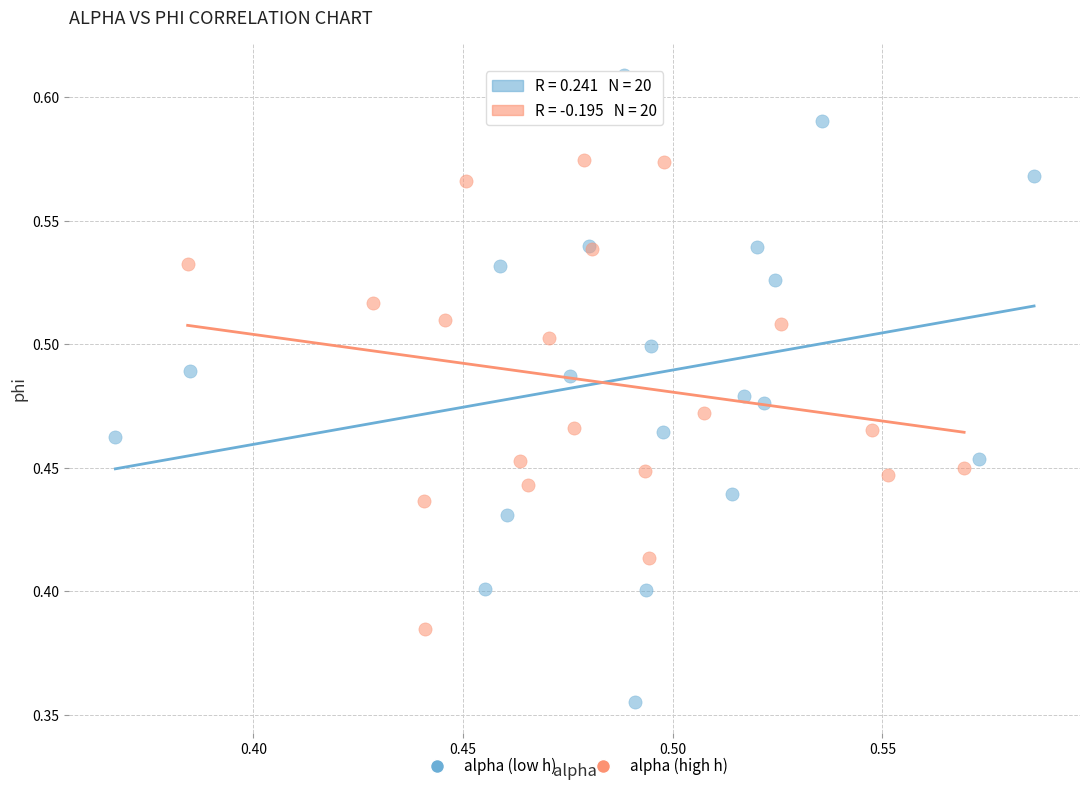

What are all the series names shown in the legend?

alpha (low h), alpha (high h)